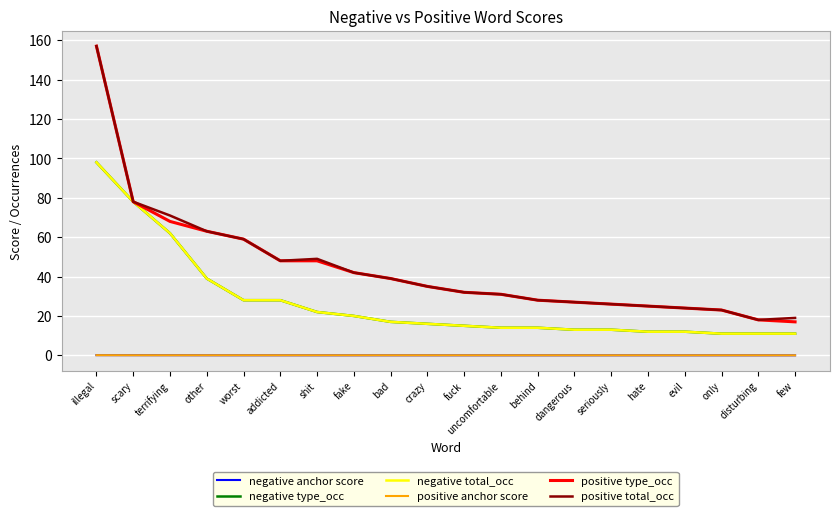

Does the chart have visible grid lines?

Yes